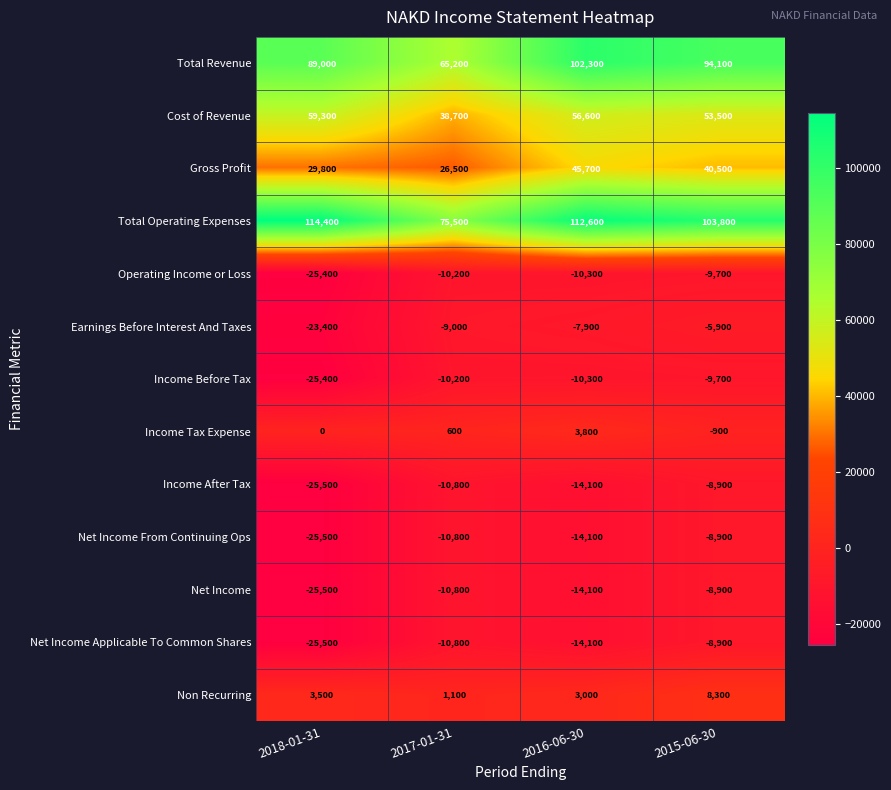

What is the total value across all series at 2016-06-30?

239100